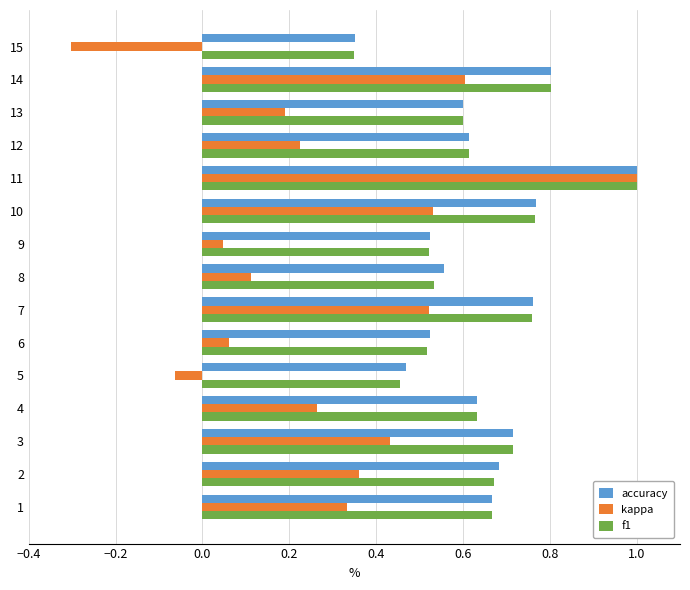

What is the sum of all kappa values?

4.3